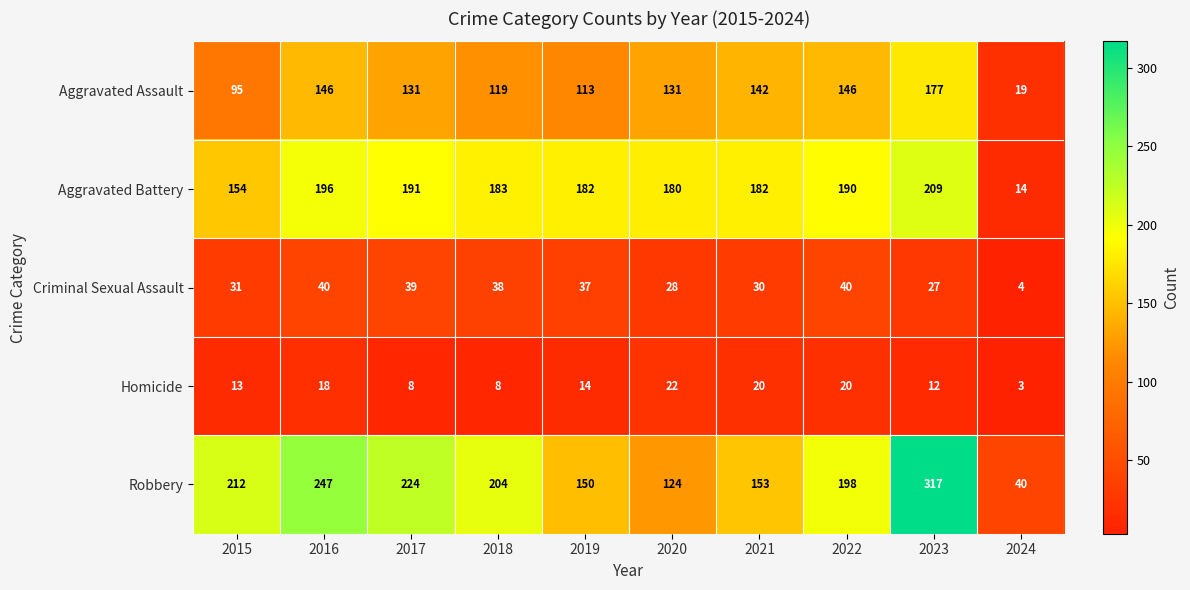

Which series has the largest total across all categories?

Robbery